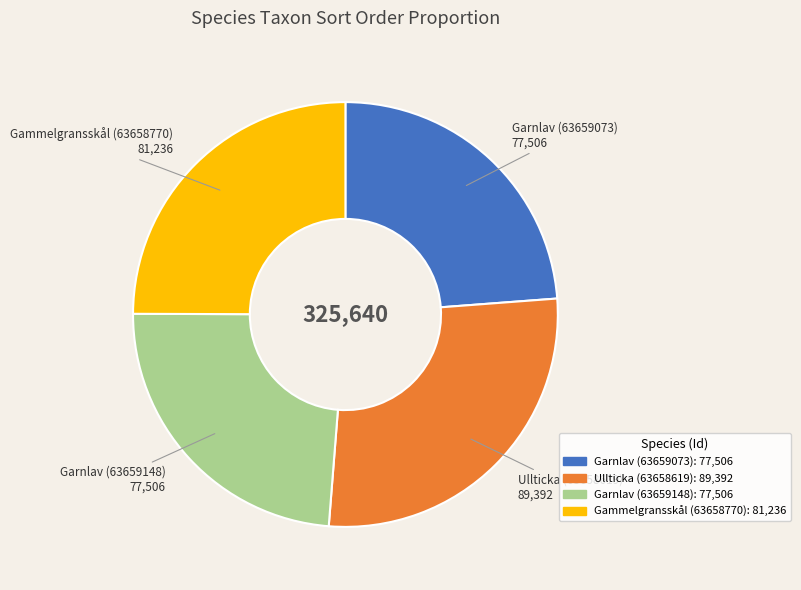

What is the largest slice in the pie chart?

Ullticka (63658619)